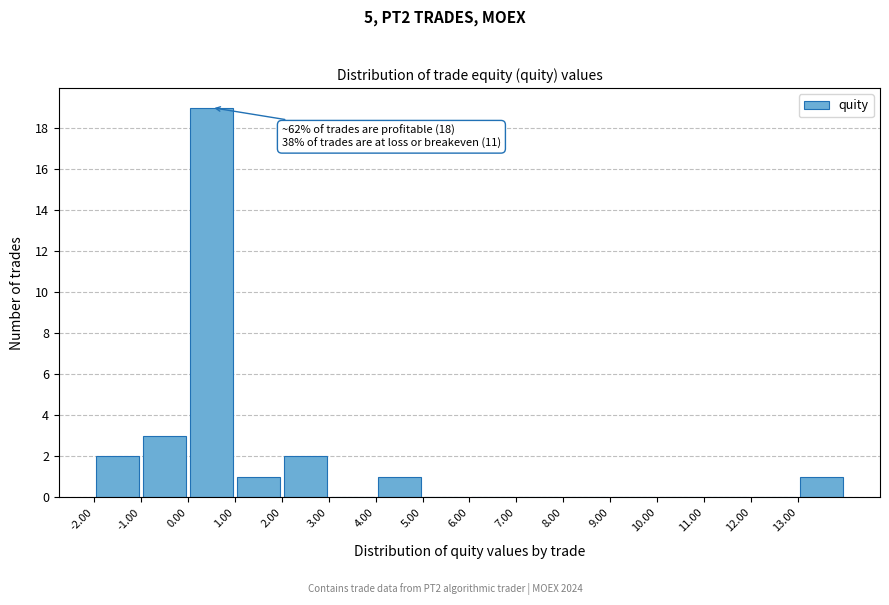

Over which range of the x-axis is the bar tallest?

0 to 1